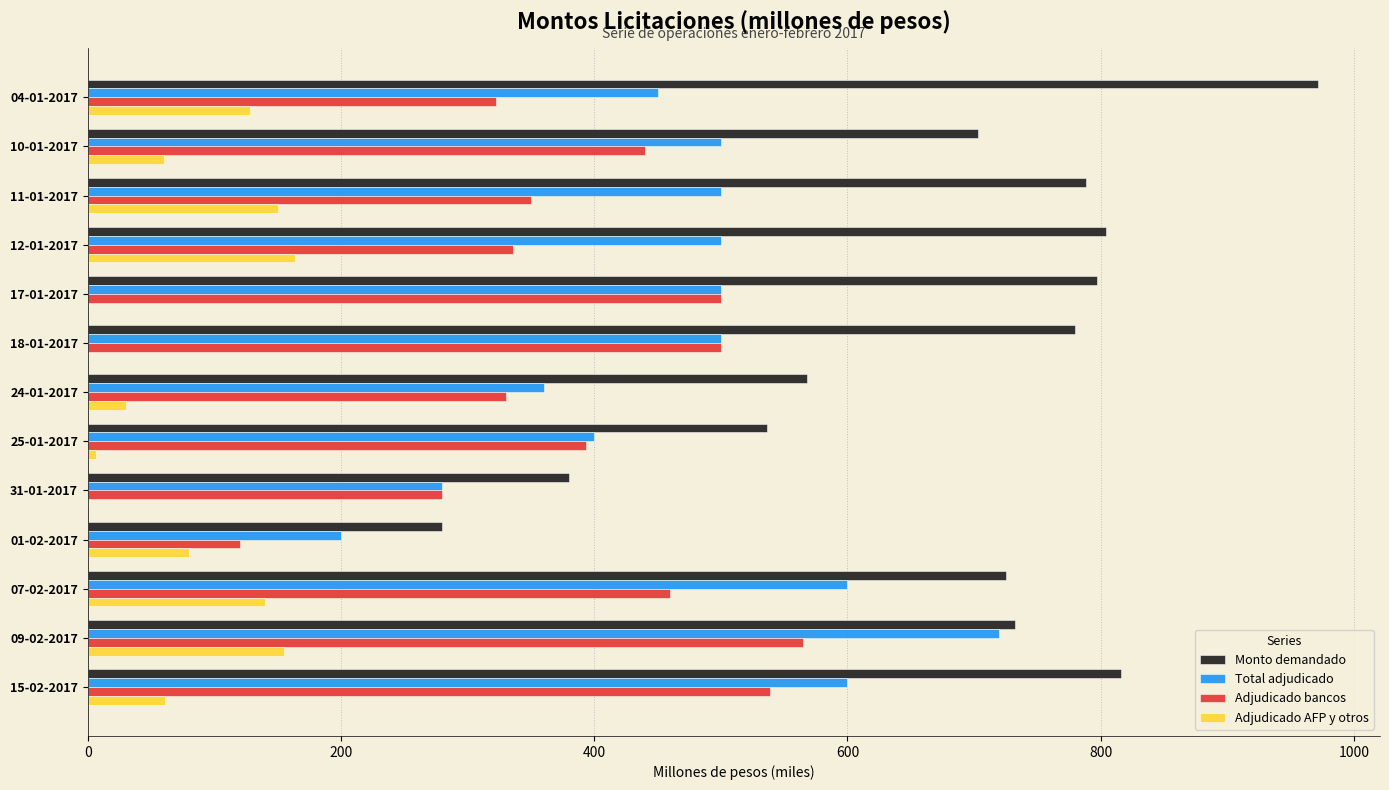

Is it true that Monto demandado equals 732.4 at 09-02-2017?

True